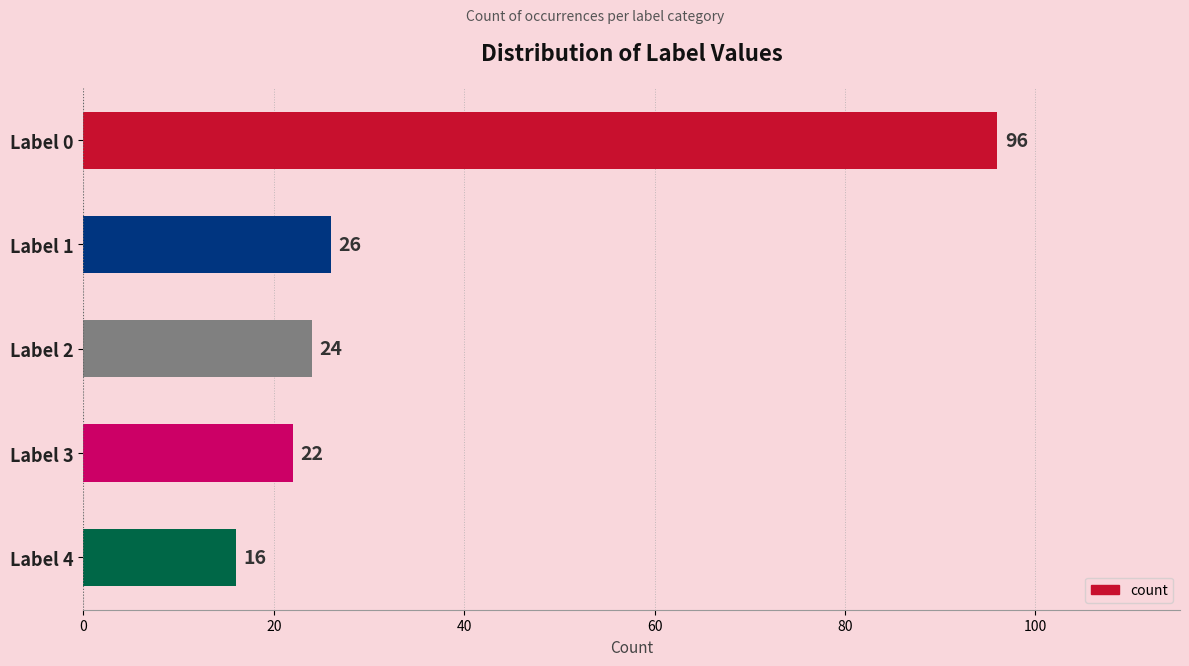

How many series are shown in this chart?

1